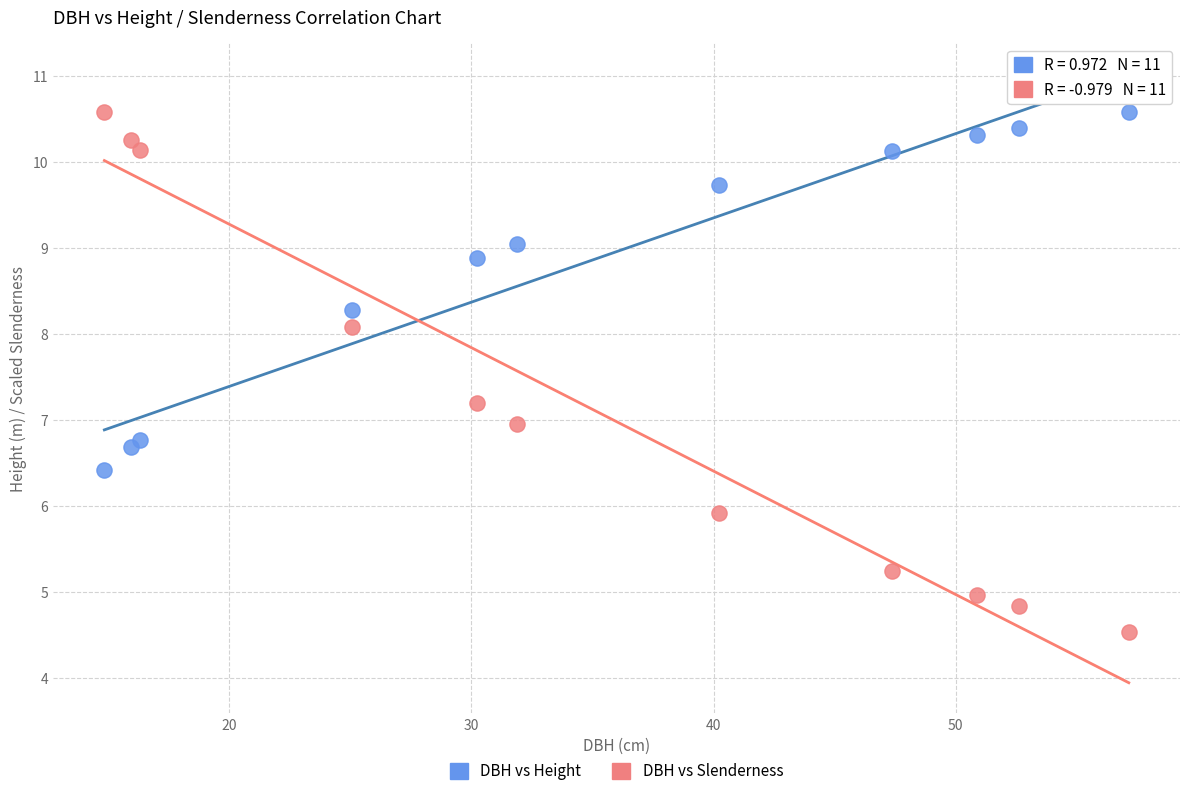

Across all data points, what is the range of Y values (max minus min)?

6.0